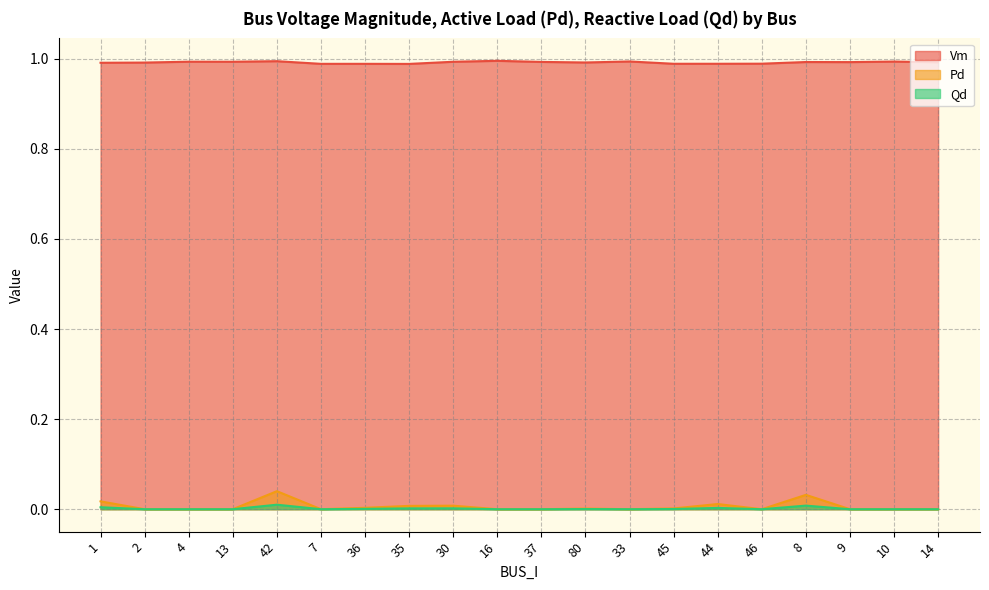

What is the total value across all series at 13?

1.0